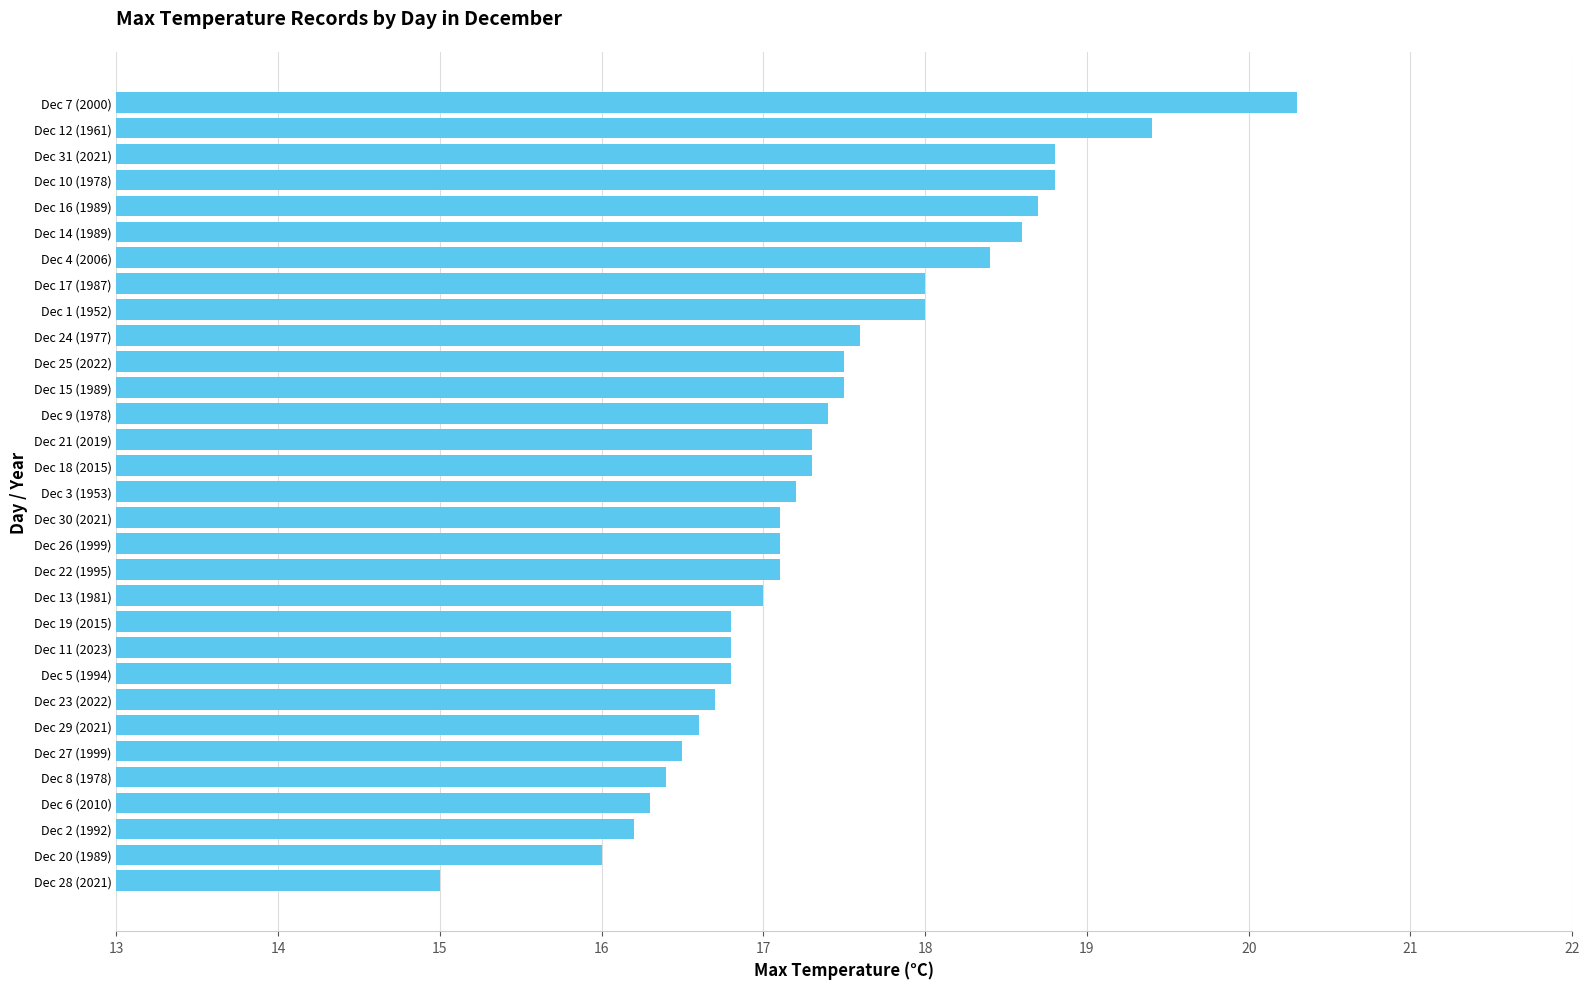

What is the sum of all values?

539.2